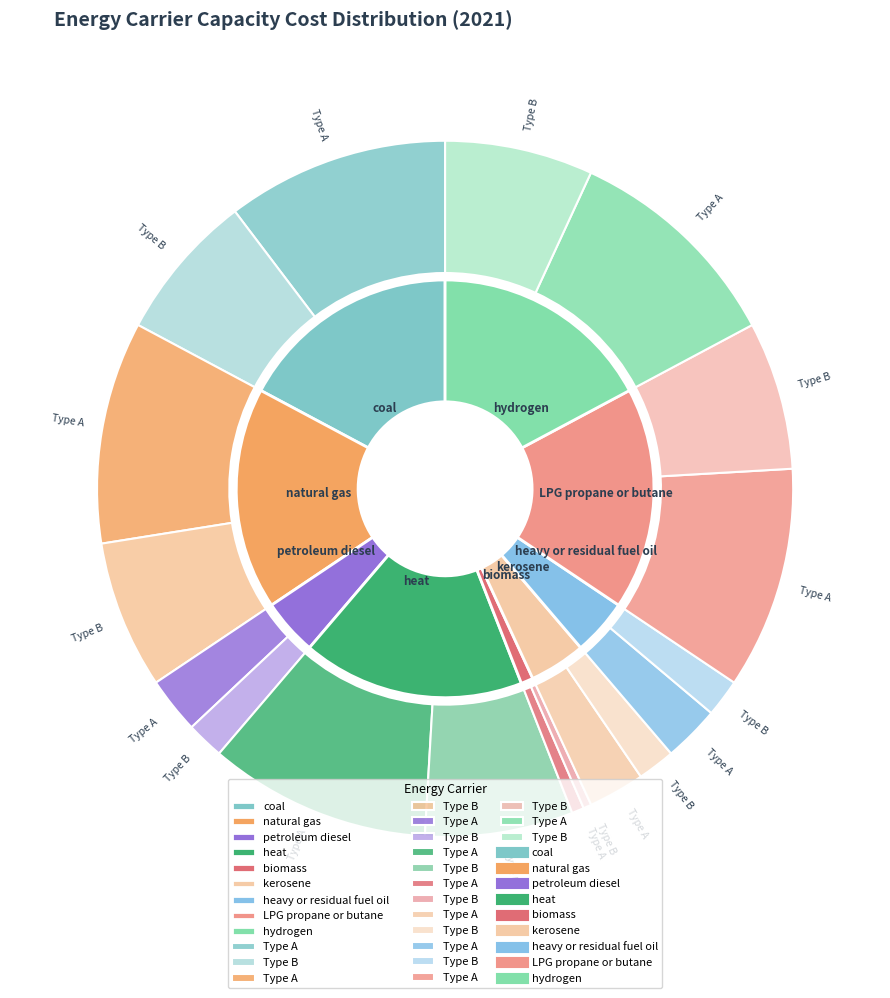

What is the largest slice in the pie chart?

coal